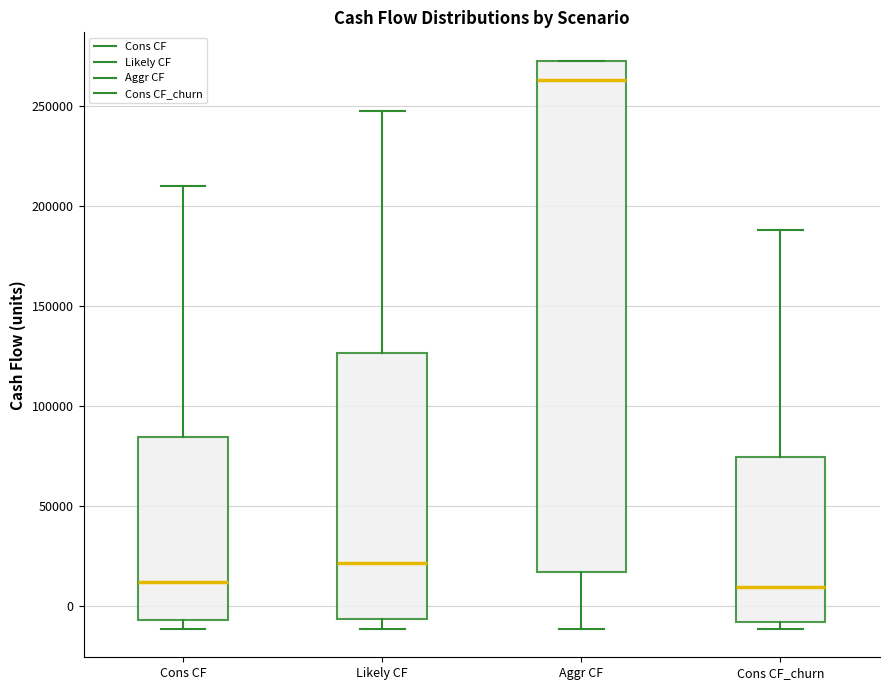

Which box is the tallest, from its lower edge to its upper edge?

Aggr CF